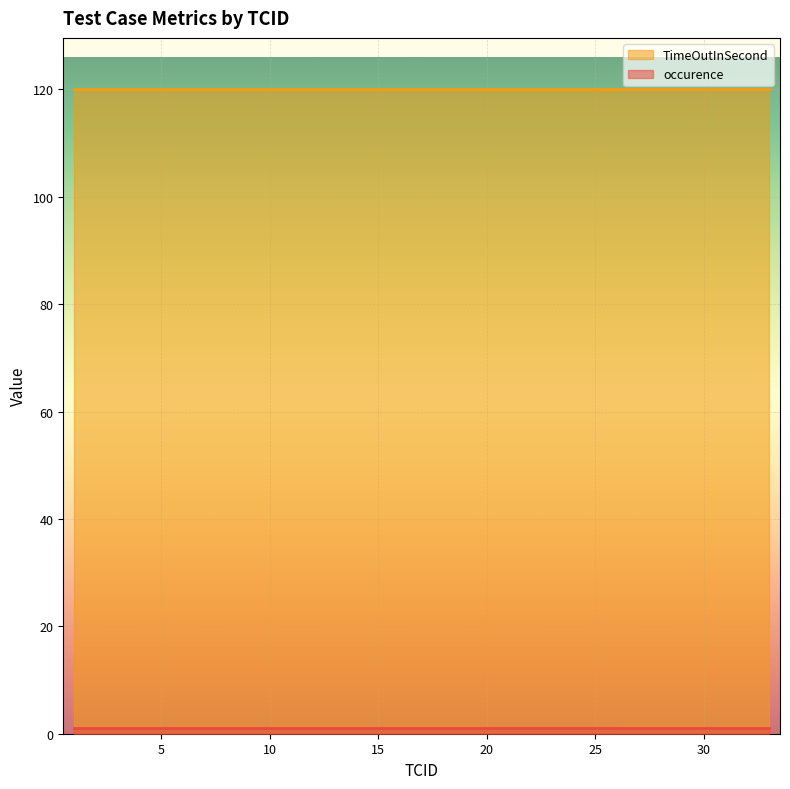

What is the label of the 2nd point from the left?

7